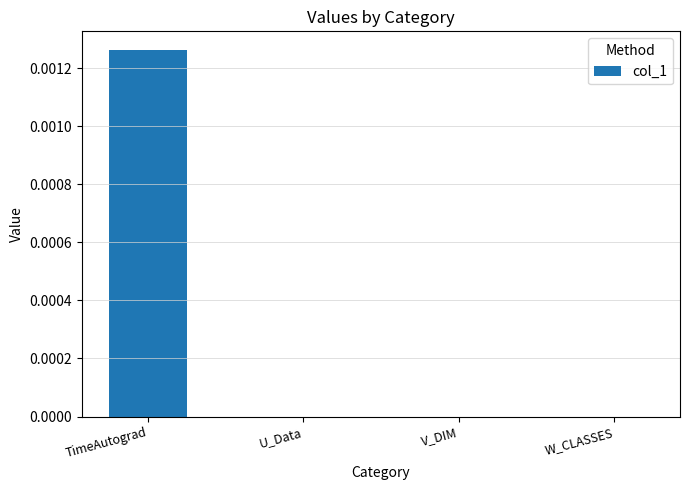

True or false: the data shows 0.0 at V_DIM.

True